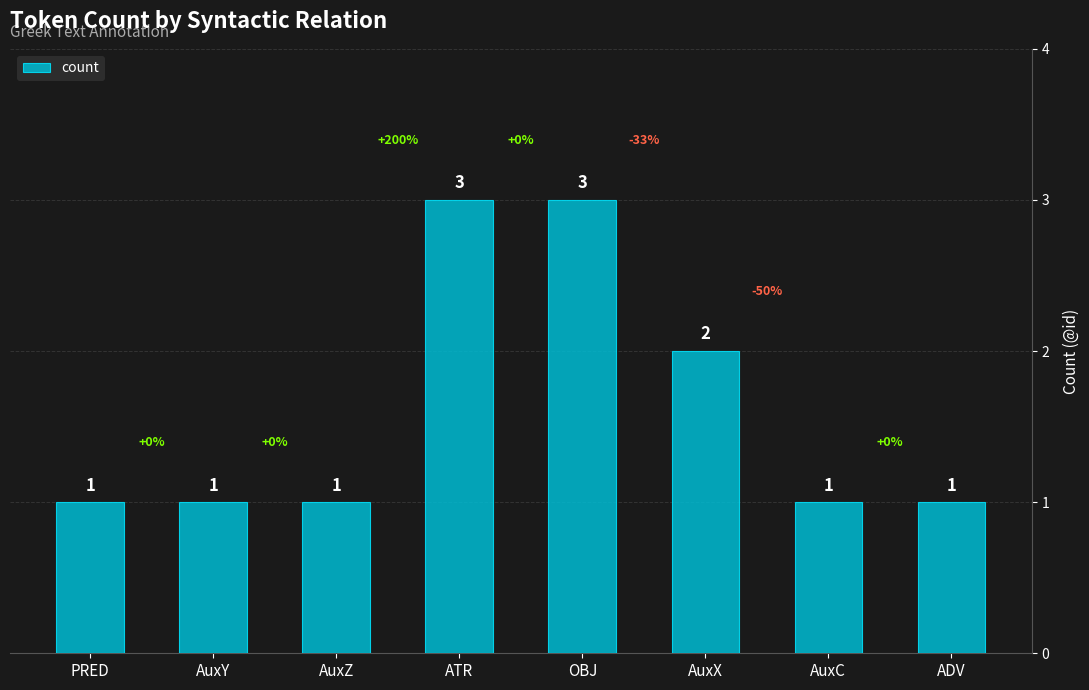

What position from the right is ADV?

1